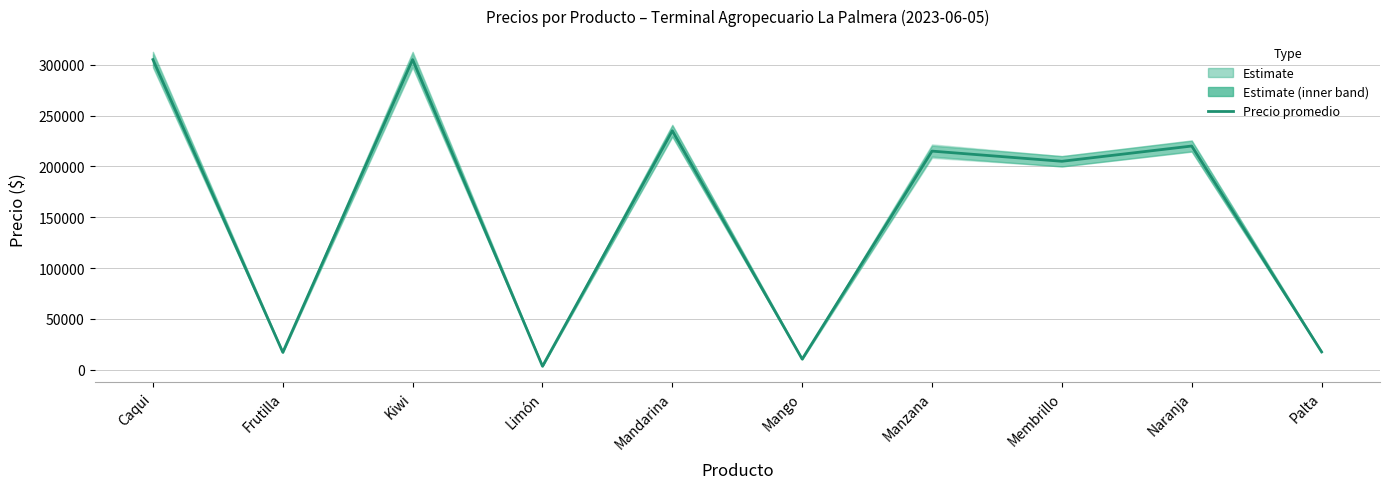

Rank the categories by value from lowest to highest.

Limón, Mango, Frutilla, Palta, Membrillo, Manzana, Naranja, Mandarina, Caqui, Kiwi